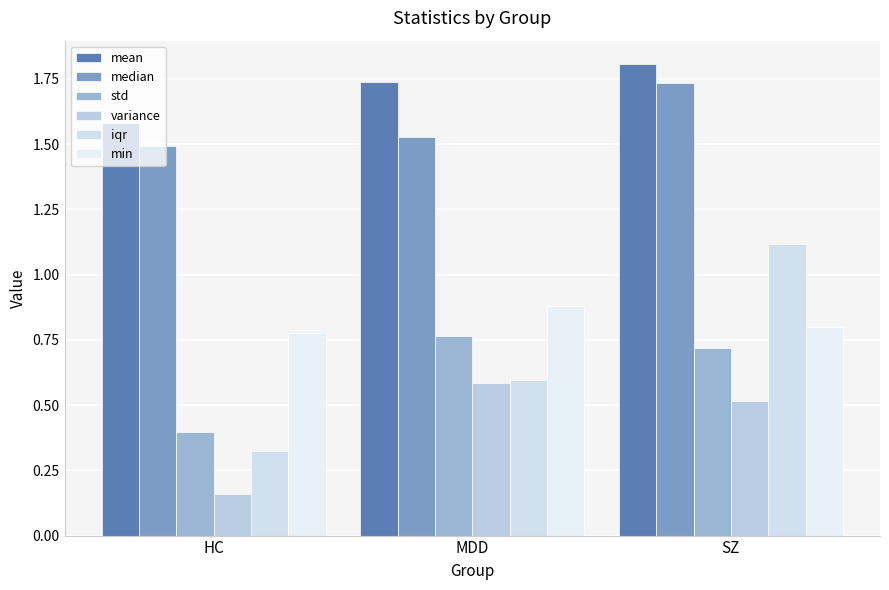

How many bars are there in each group?

6